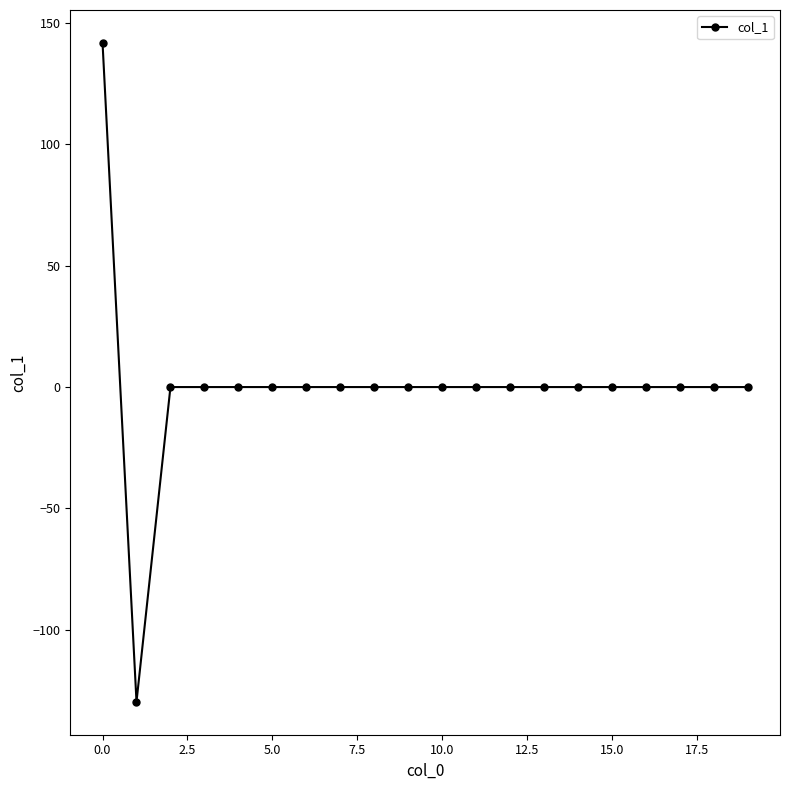

How many data points are less than 0?

1